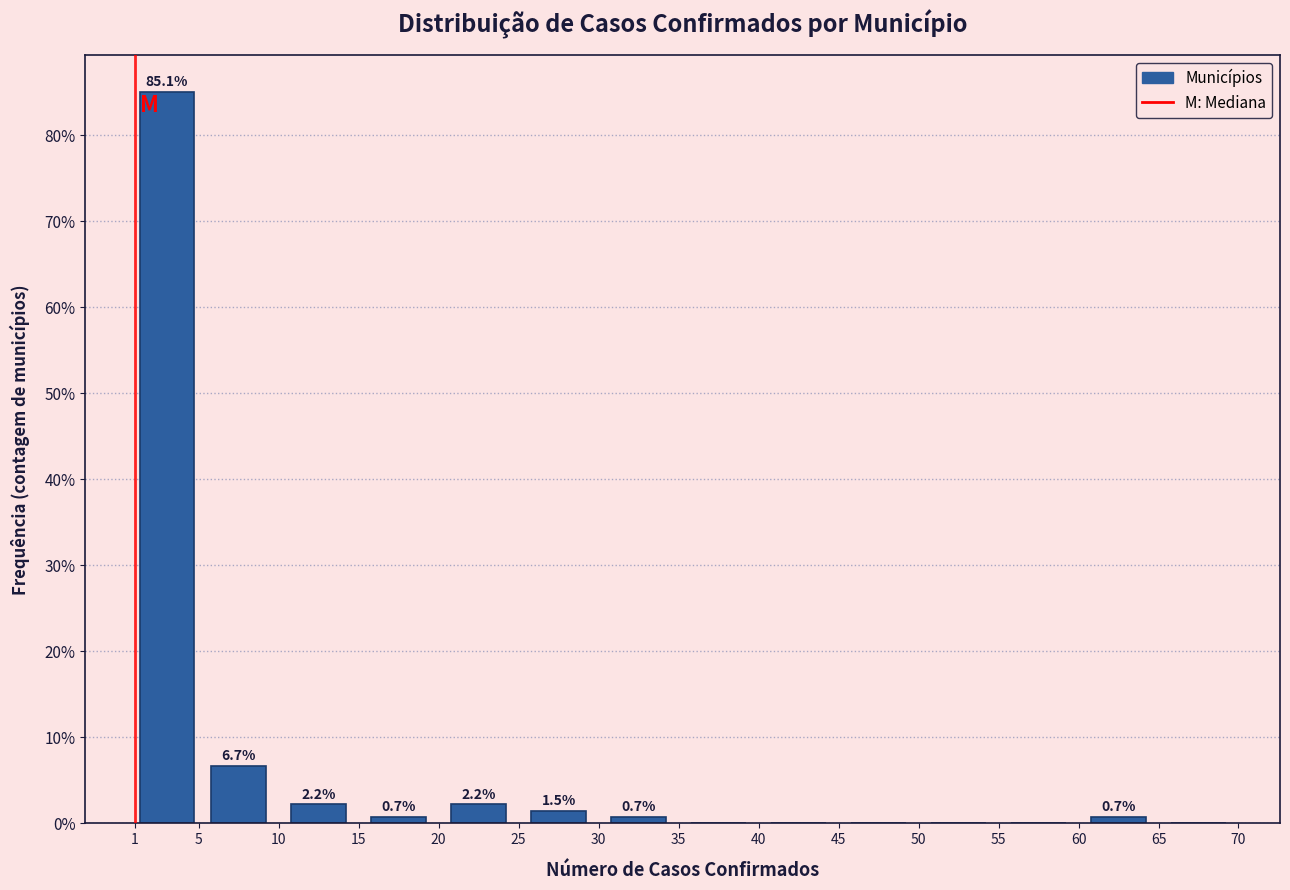

Which range on the x-axis has the tallest bar?

1 to 5